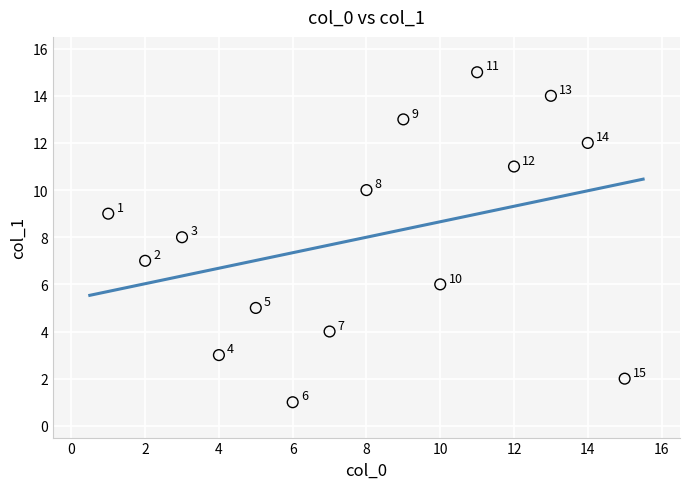

What is the range of Y values (max minus min)?

14